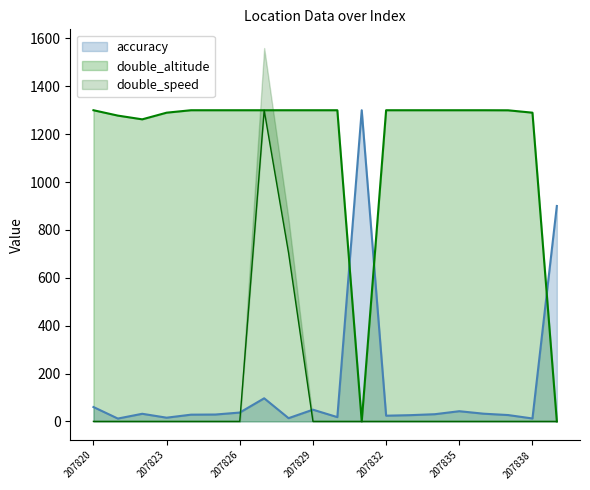

True or false: double_altitude and double_speed intersect in this chart.

False